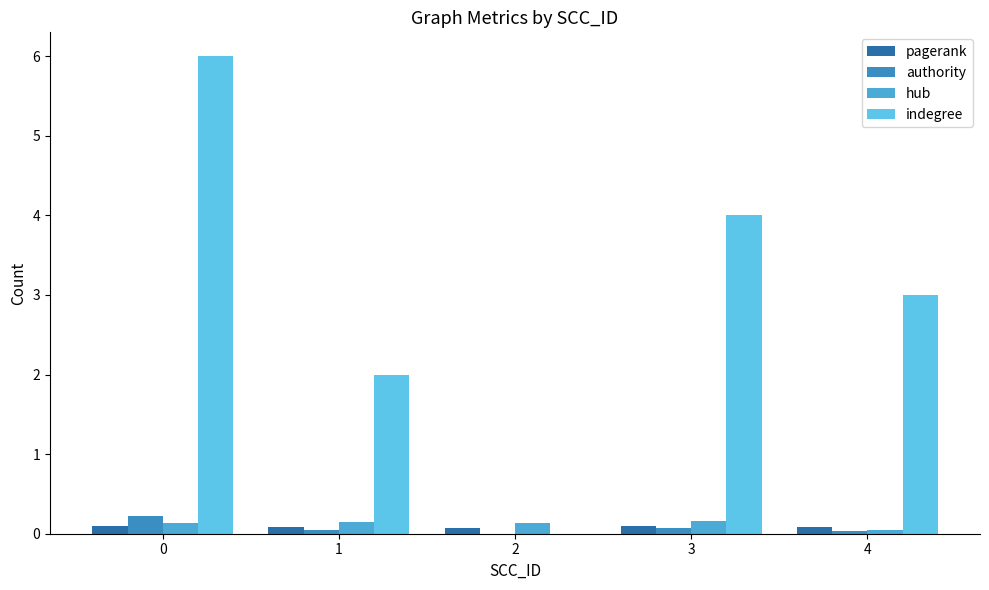

Reading left to right, transcribe all the data shown in this chart.

pagerank: 0.1	0.1	0.1	0.1	0.1
authority: 0.2	0.0	0.0	0.1	0.0
hub: 0.1	0.1	0.1	0.2	0.0
indegree: 6.0	2.0	0.0	4.0	3.0